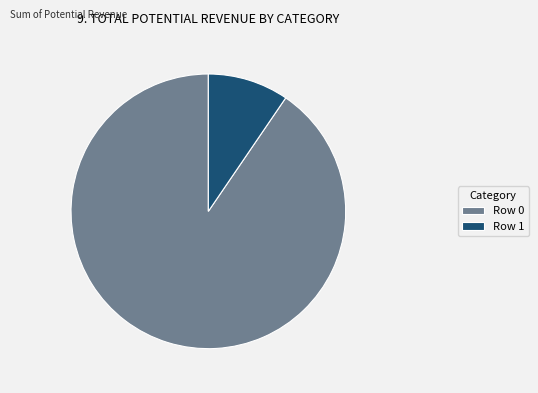

Rank the categories by value from highest to lowest.

Row 0, Row 1